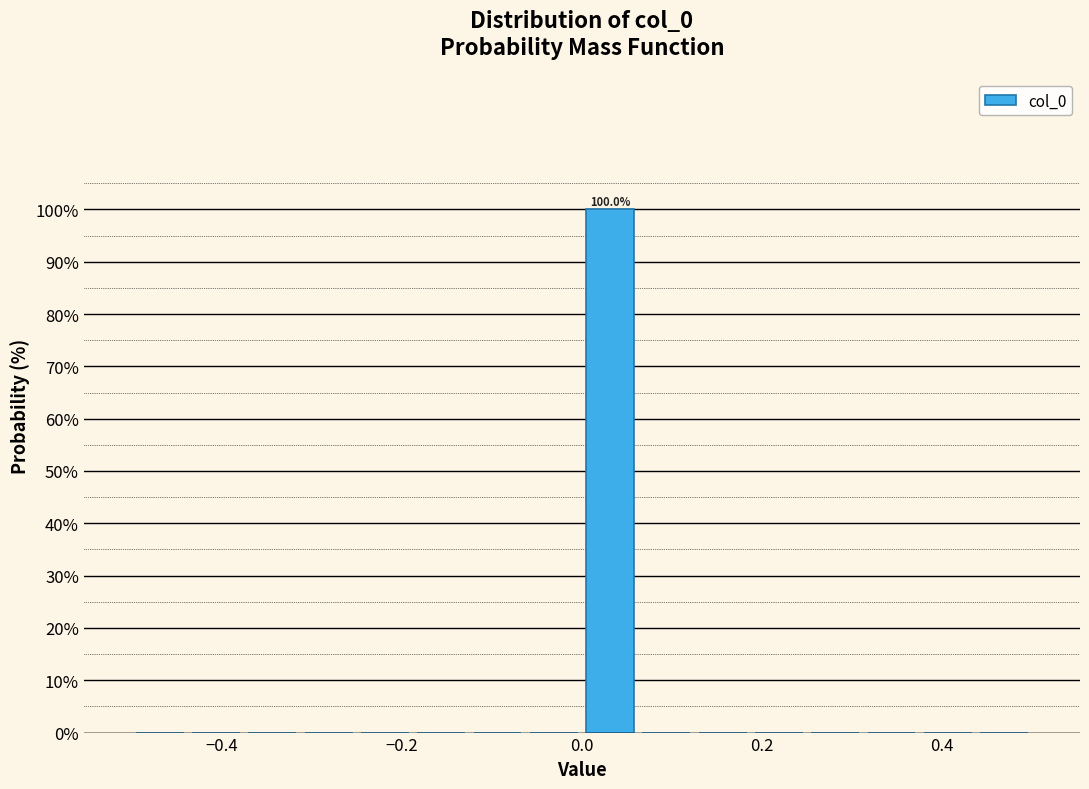

Around what value on the x-axis is the tallest bar? Give the approximate position of its centre, as read against the axis.

0.04